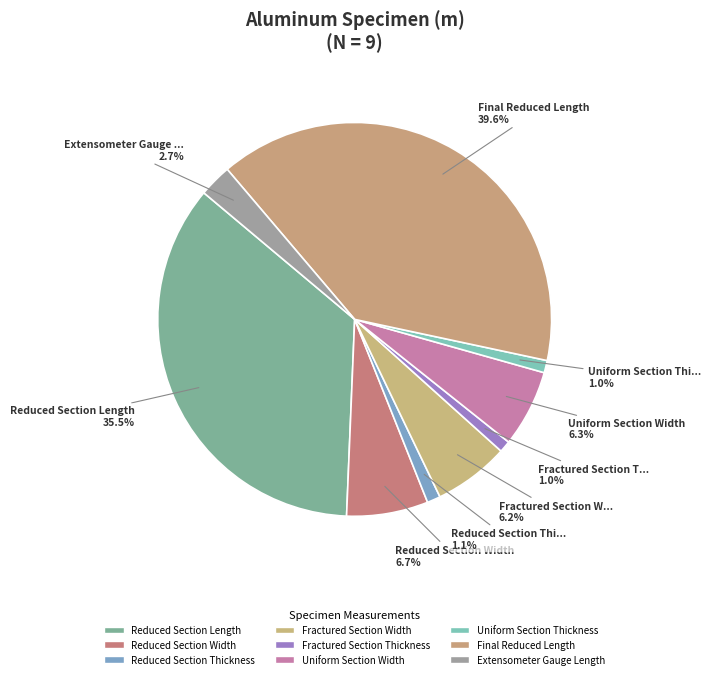

Is it true that Uniform Section Width is 6% of the pie?

True